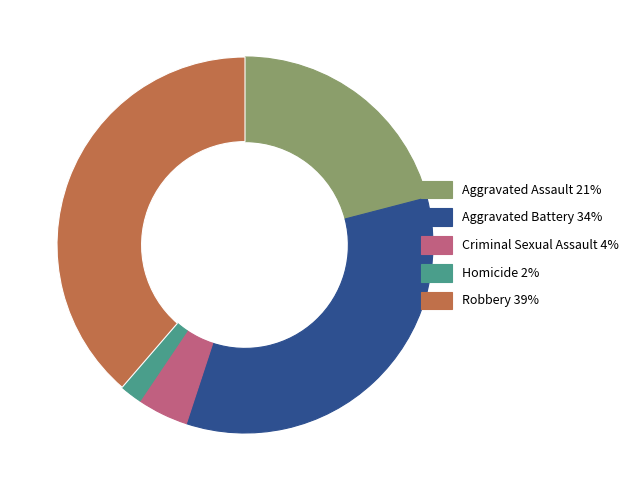

What is the smallest slice in the pie chart?

Homicide